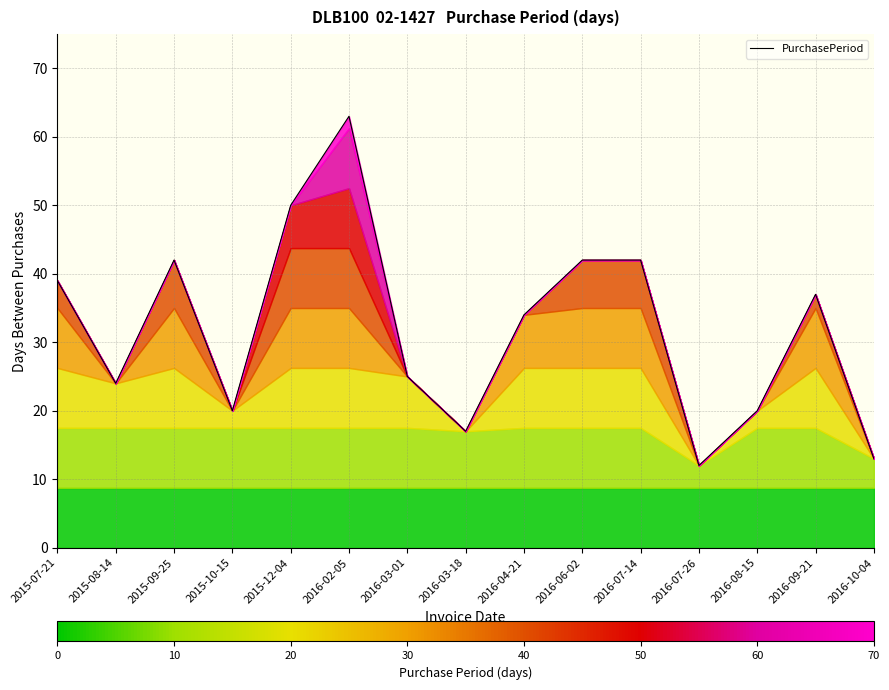

Does the chart have visible grid lines?

Yes